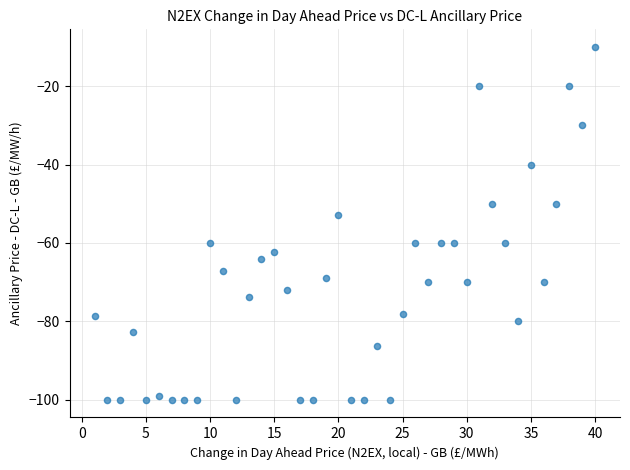

What is the range of X values (max minus min)?

39.0